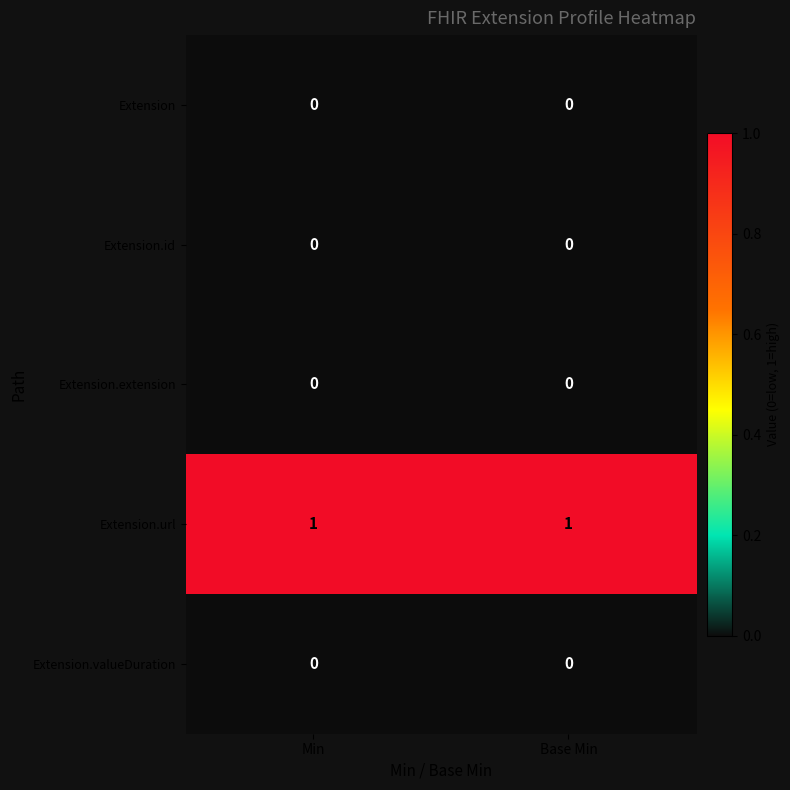

Reading right to left, extract all data points from this chart.

Extension: Base Min=0	Min=0
Extension.id: Base Min=0	Min=0
Extension.extension: Base Min=0	Min=0
Extension.url: Base Min=1	Min=1
Extension.valueDuration: Base Min=0	Min=0